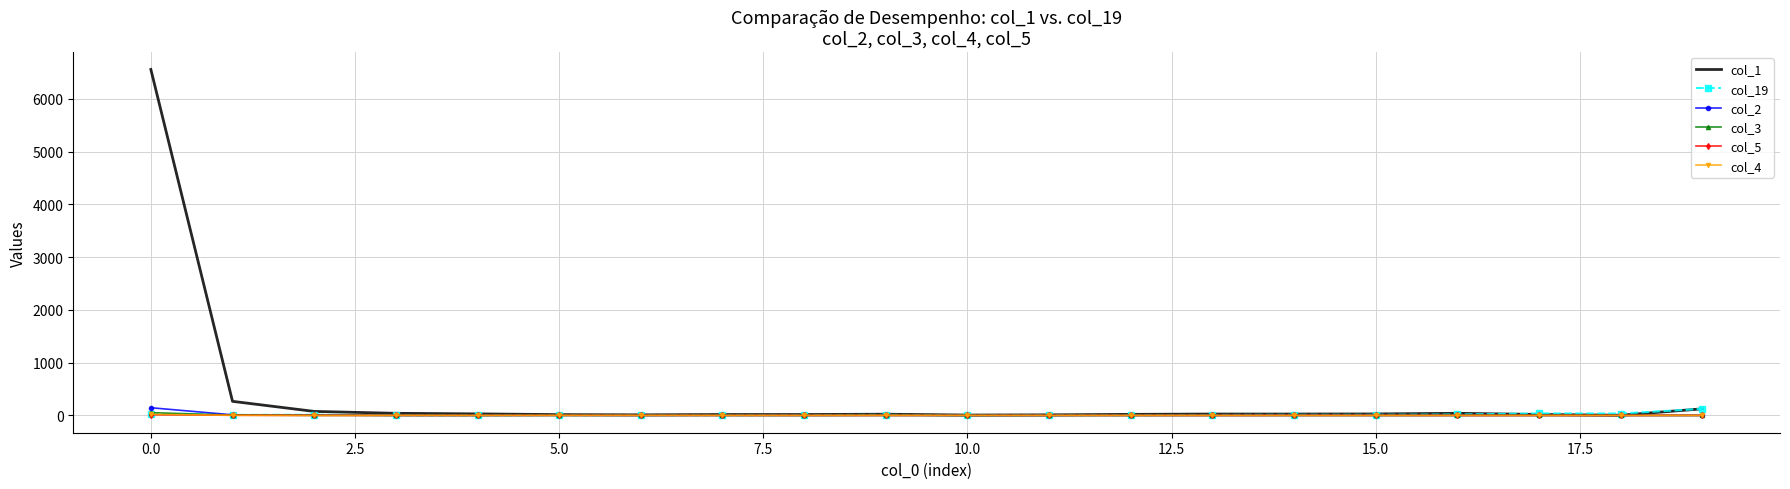

Which series has the largest range (max minus min)?

col_1